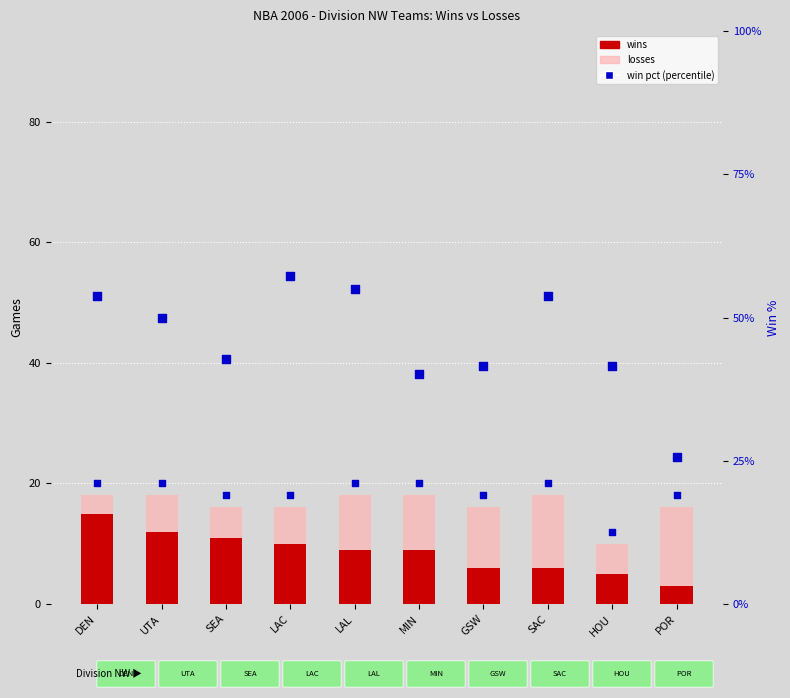

Is the value of wins at POR greater than the value of losses at HOU?

No